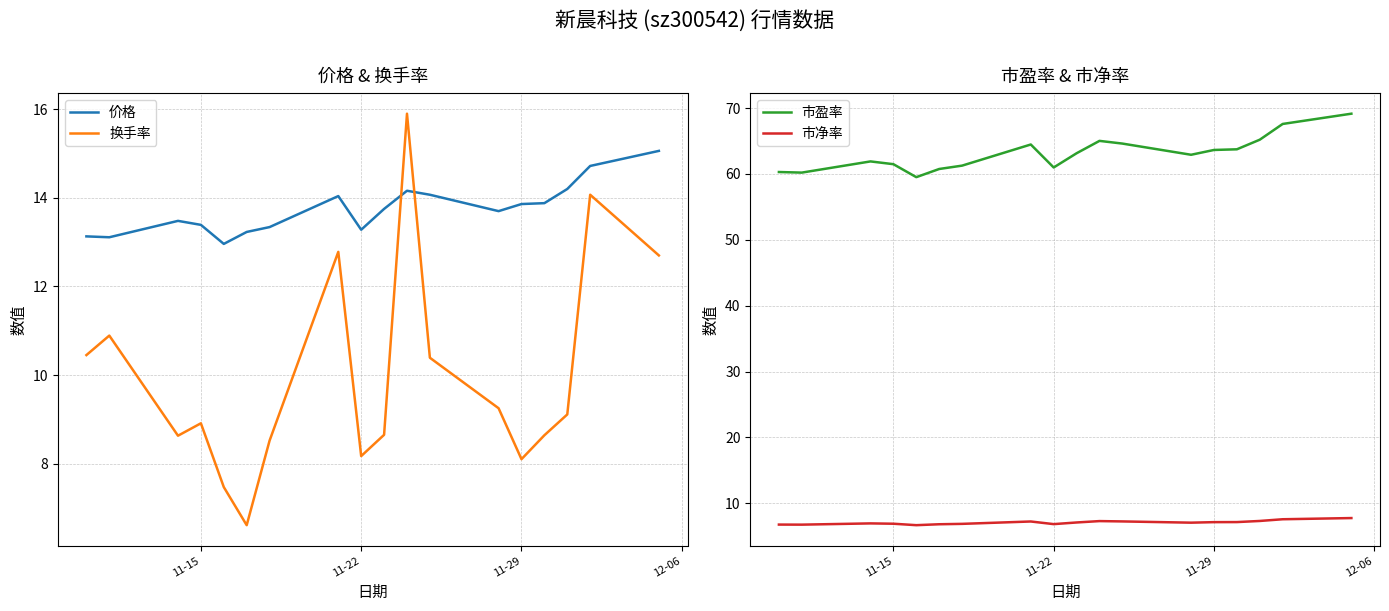

Reading left to right, extract all data points from this chart.

价格: 13.1	13.1	13.5	13.4	13.0	13.2	13.3	14.0	13.3	13.8	14.2	14.1	13.7	13.9	13.9	14.2	14.7	15.1
换手率: 10.4	10.9	8.6	8.9	7.5	6.6	8.5	12.8	8.2	8.7	15.9	10.4	9.2	8.1	8.6	9.1	14.1	12.7
市盈率: 60.3	60.2	61.9	61.5	59.5	60.8	61.3	64.5	61.0	63.1	65.0	64.6	62.9	63.6	63.8	65.2	67.6	69.2
市净率: 6.8	6.7	6.9	6.9	6.7	6.8	6.9	7.2	6.8	7.1	7.3	7.2	7.0	7.1	7.1	7.3	7.6	7.7